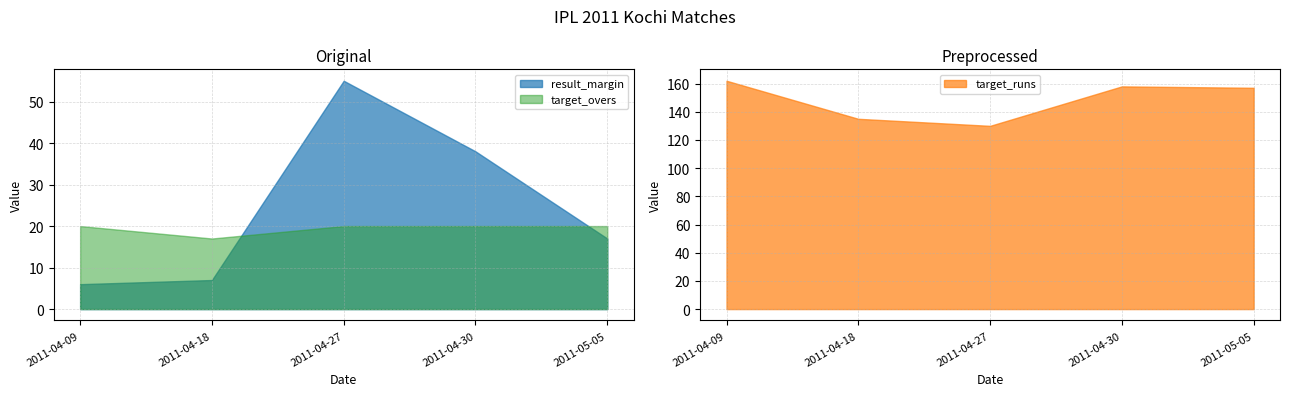

What value does the target_runs series have at 2011-04-30, to the nearest 5?

160